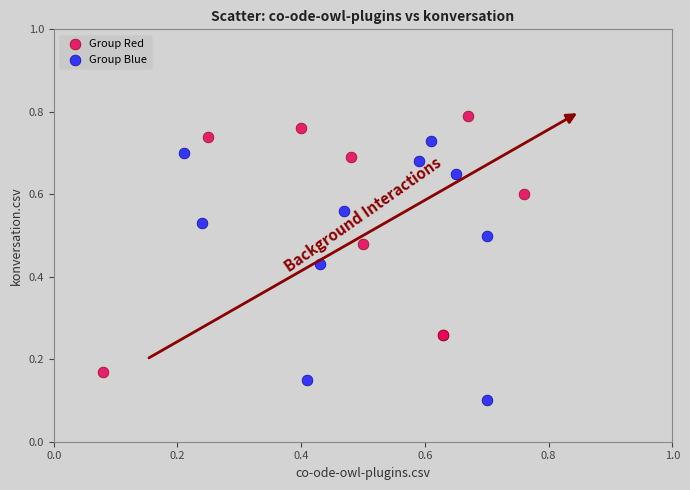

Which series reaches the maximum Y coordinate?

Group Red